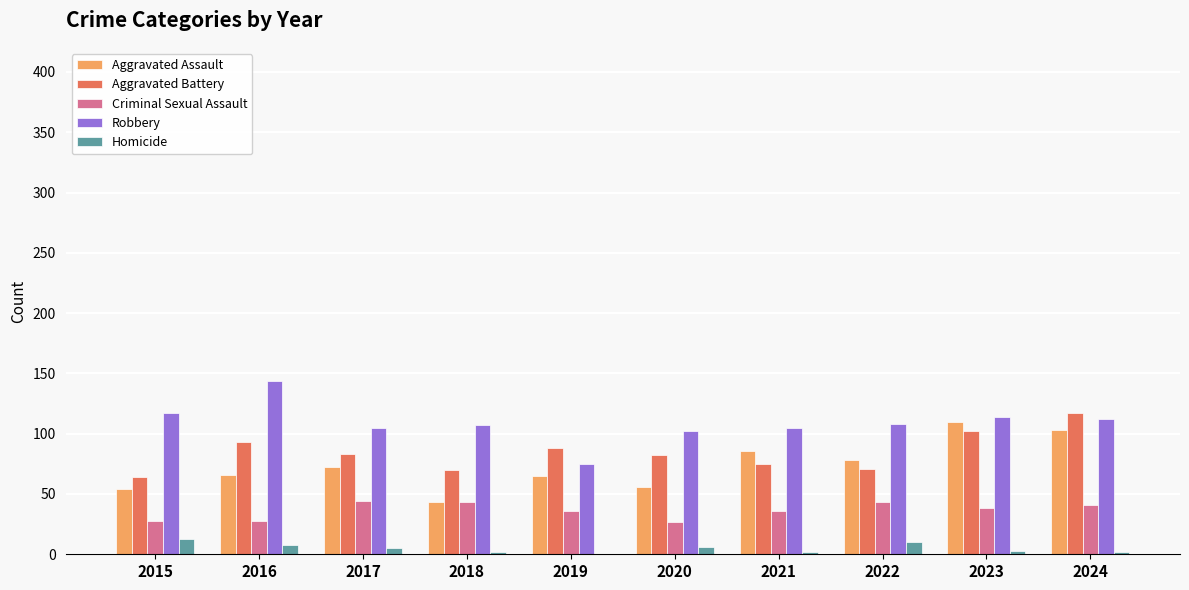

What is the sum of all Aggravated Battery values?

845